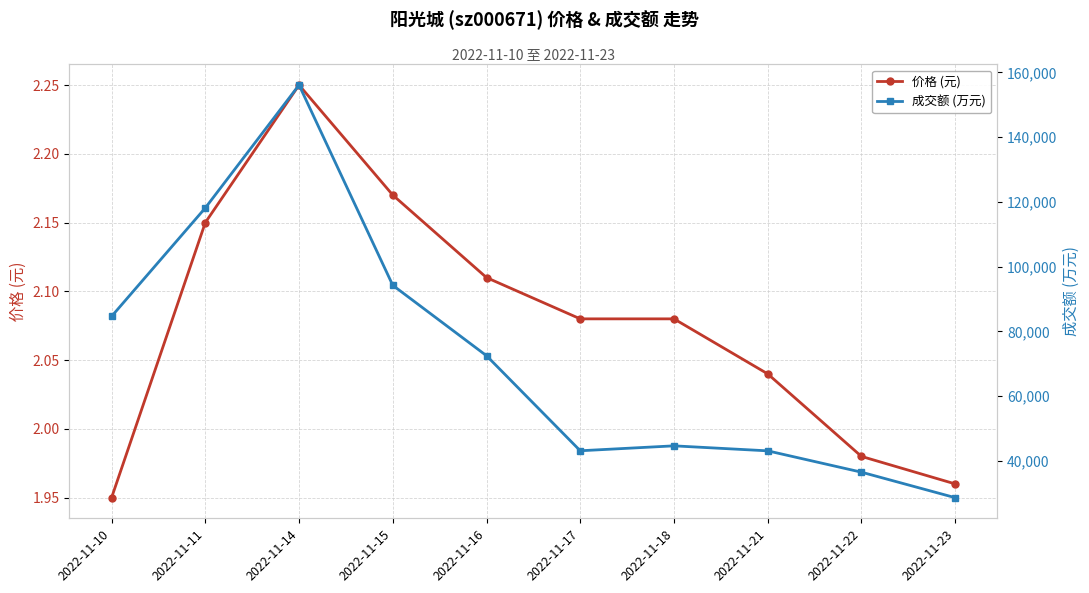

What is the difference between the second highest and minimum values in the 价格 (元) series?

0.2